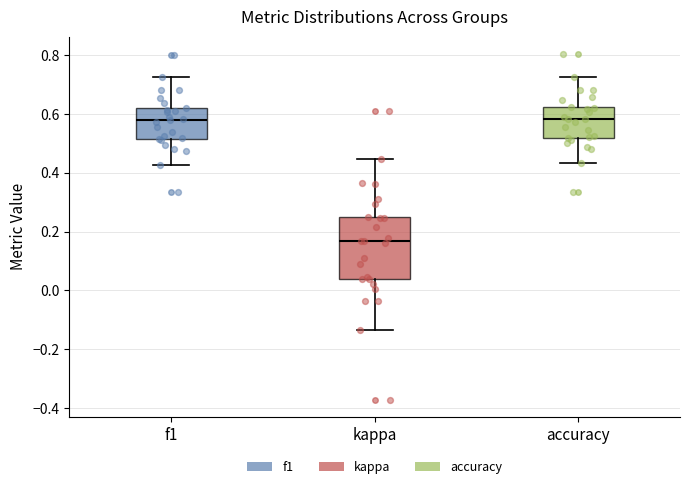

Which box has the lowest median line?

kappa